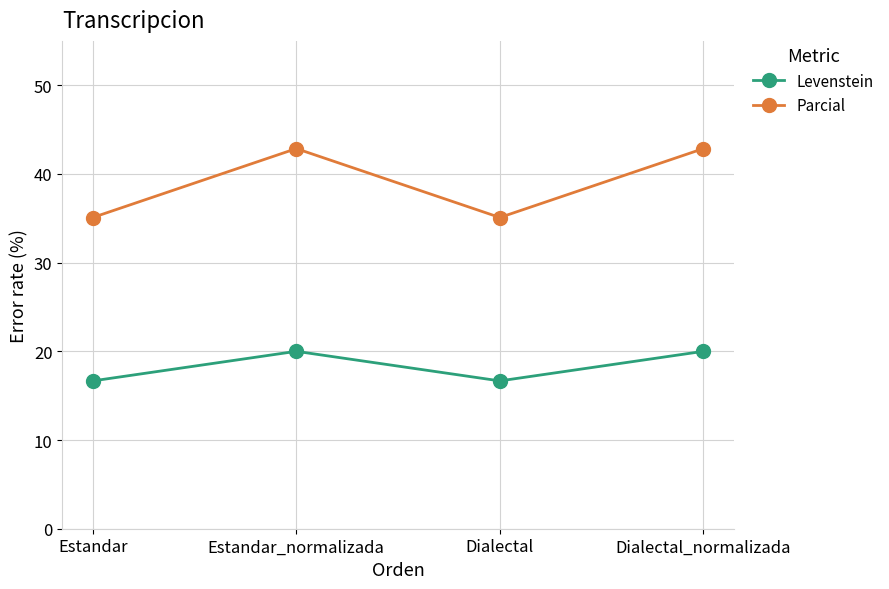

Reading right to left, list all the values displayed in this chart.

Levenstein: 20.0	16.7	20.0	16.7
Parcial: 42.9	35.1	42.9	35.1